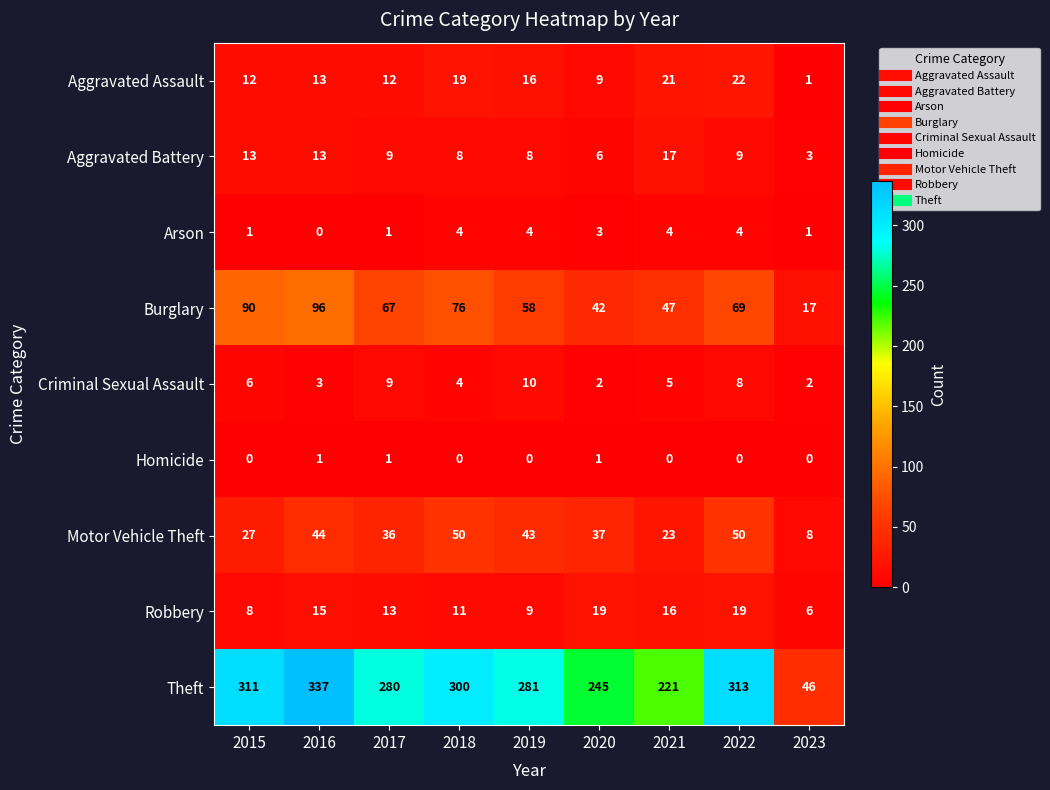

True or false: Arson has a value of -2 at 2016.

False